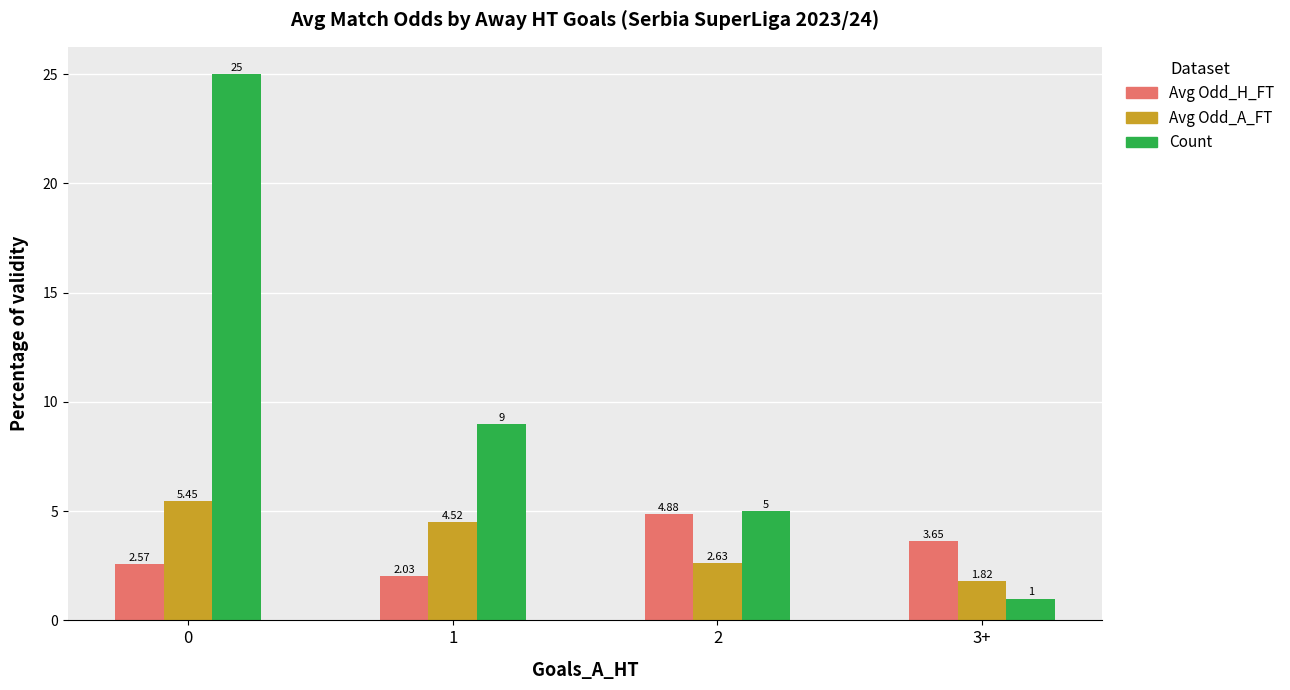

Which series has the largest range (max minus min)?

Count